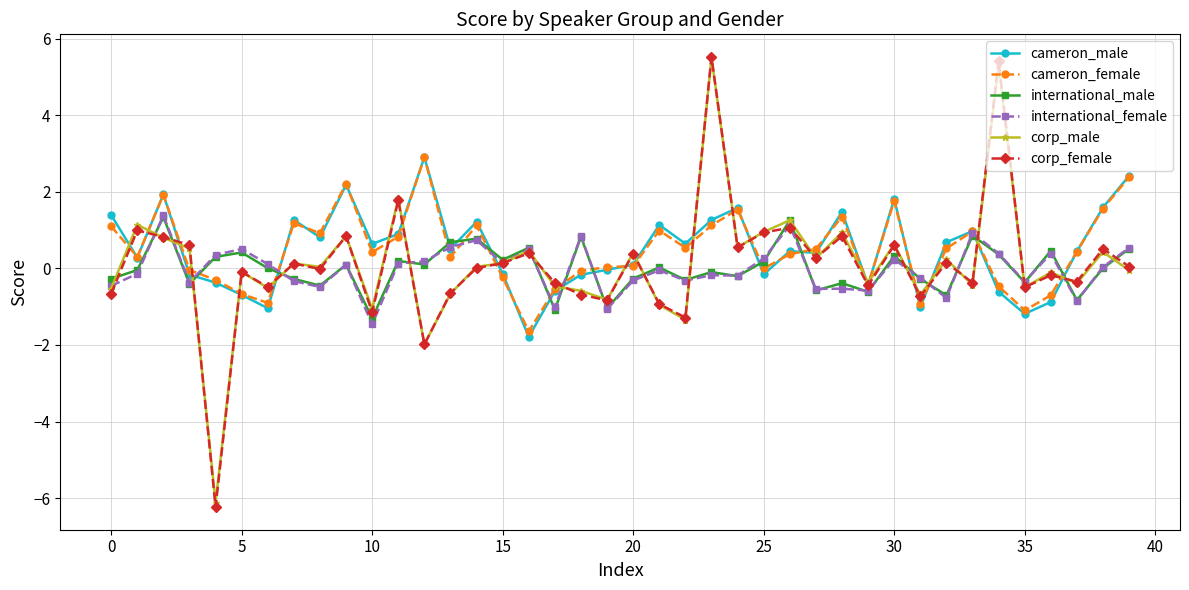

How many data points does each series have?

40